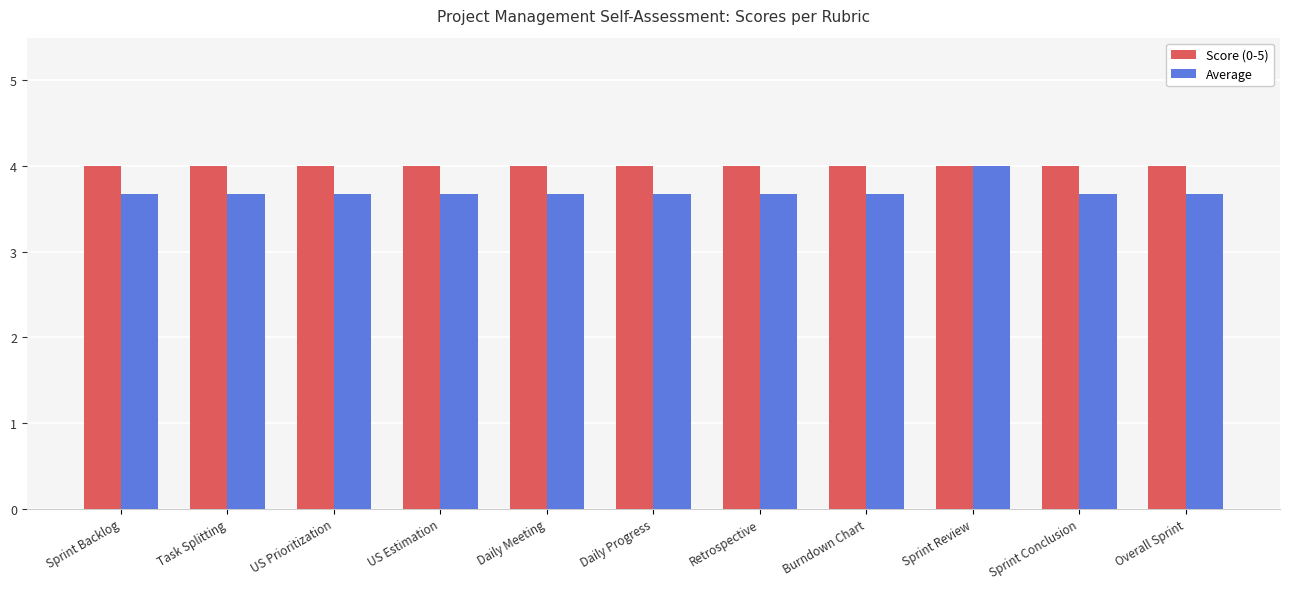

Is the value of Average at Sprint Conclusion greater than the value of Score (0-5) at Overall Sprint?

No